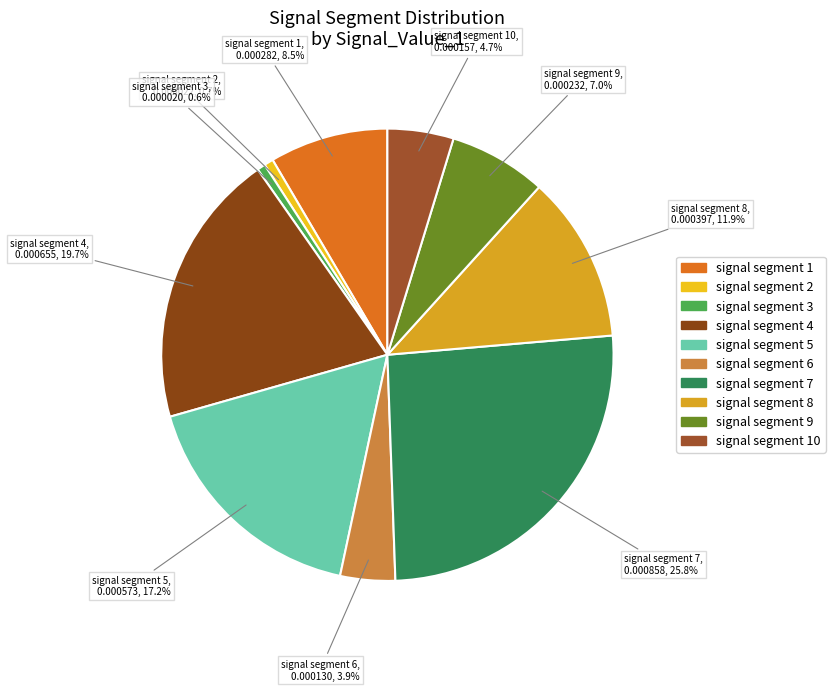

Is it true that signal segment 10 is 5% of the pie?

True